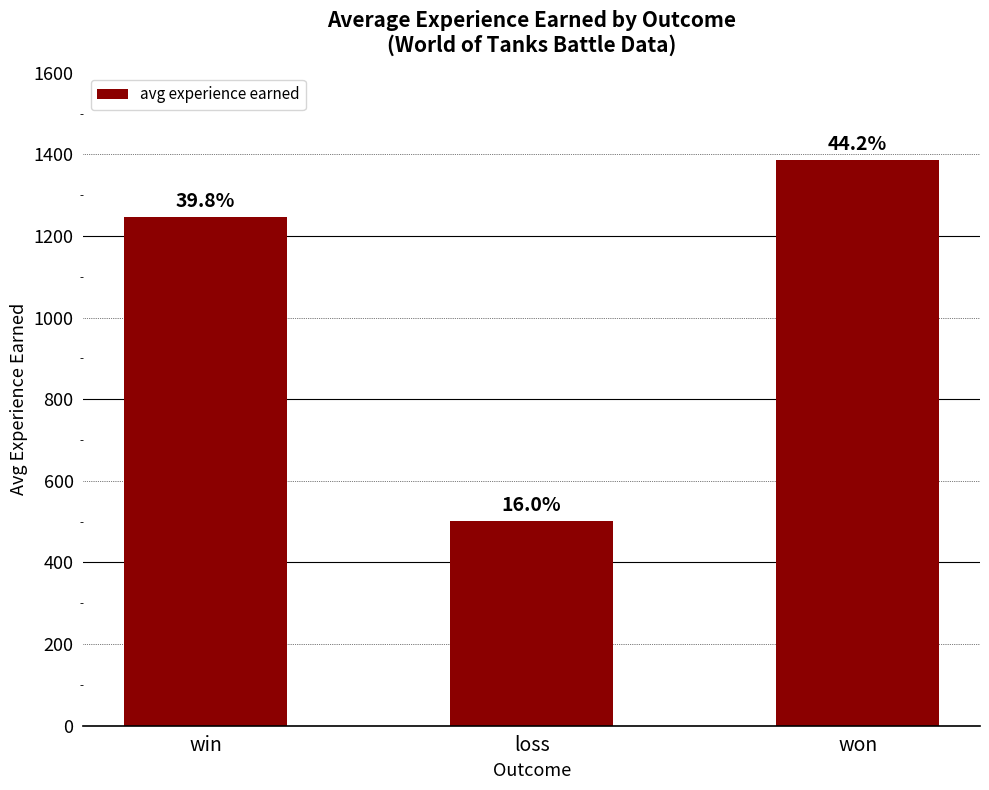

How many bars are there in total?

3